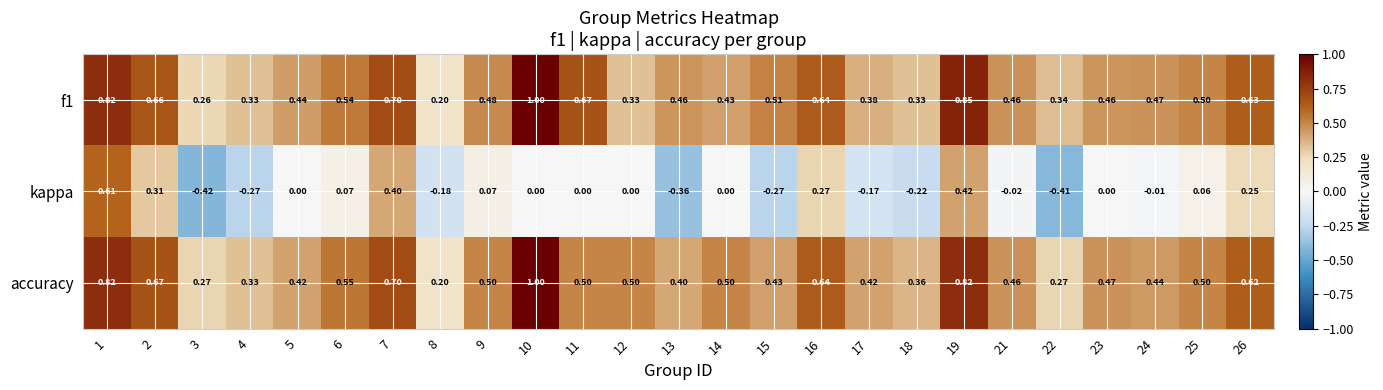

Is the value of f1 at 10 greater than the value of kappa at 16?

Yes